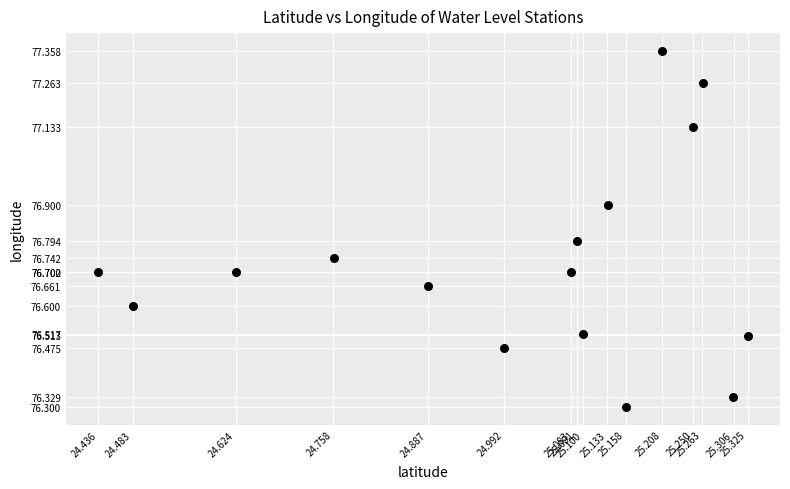

What is the range of Y values (max minus min)?

1.1